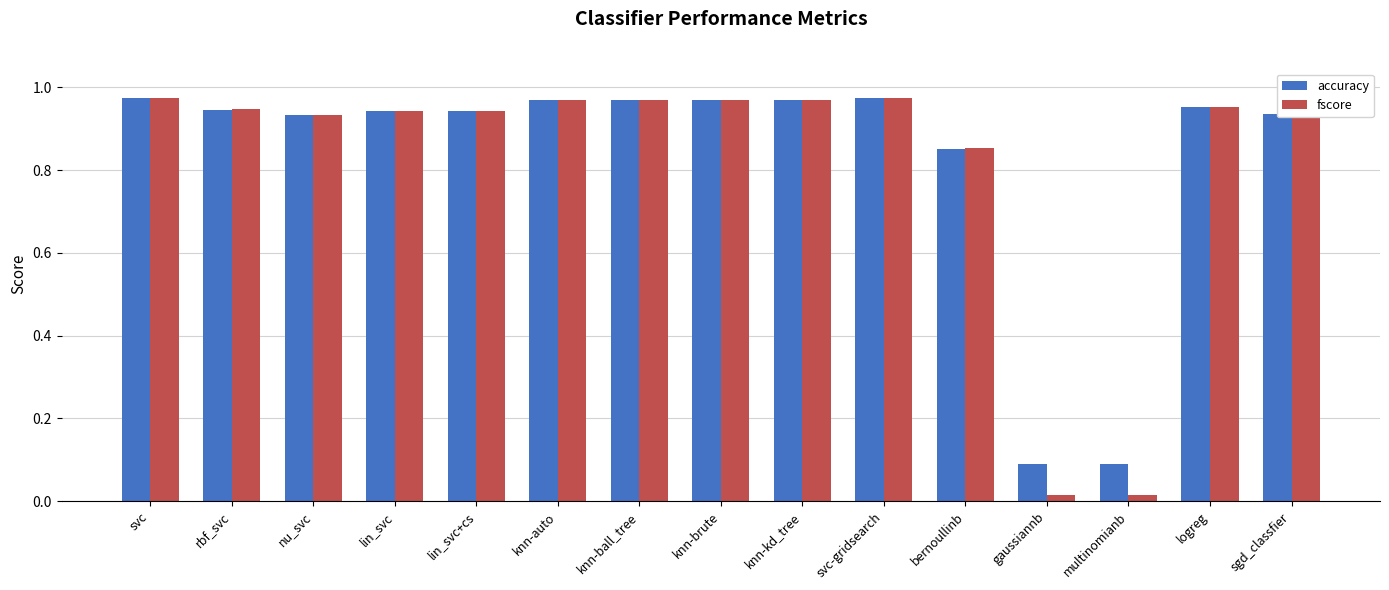

The value of accuracy at knn-ball_tree is 0.5. True or false?

False